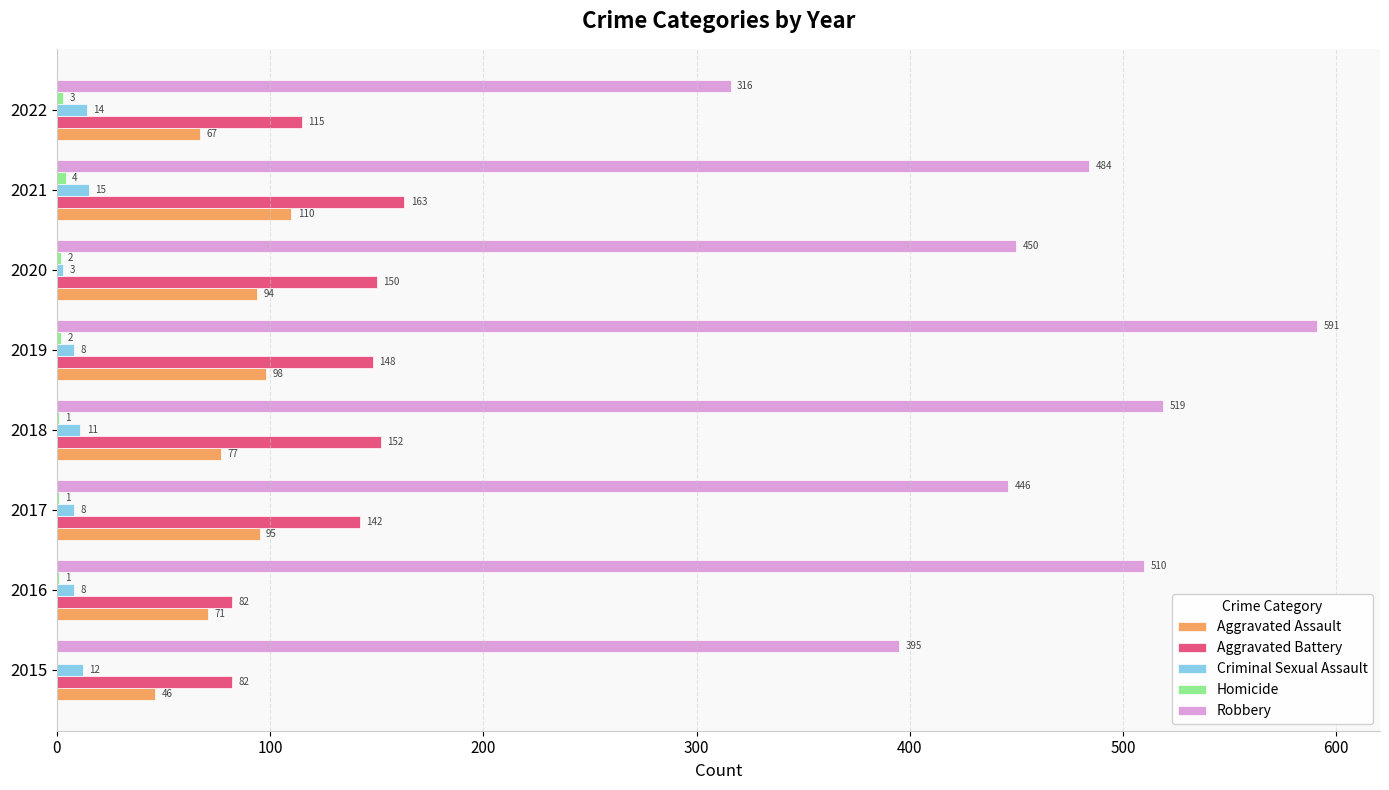

Which series has the largest total across all categories?

Robbery